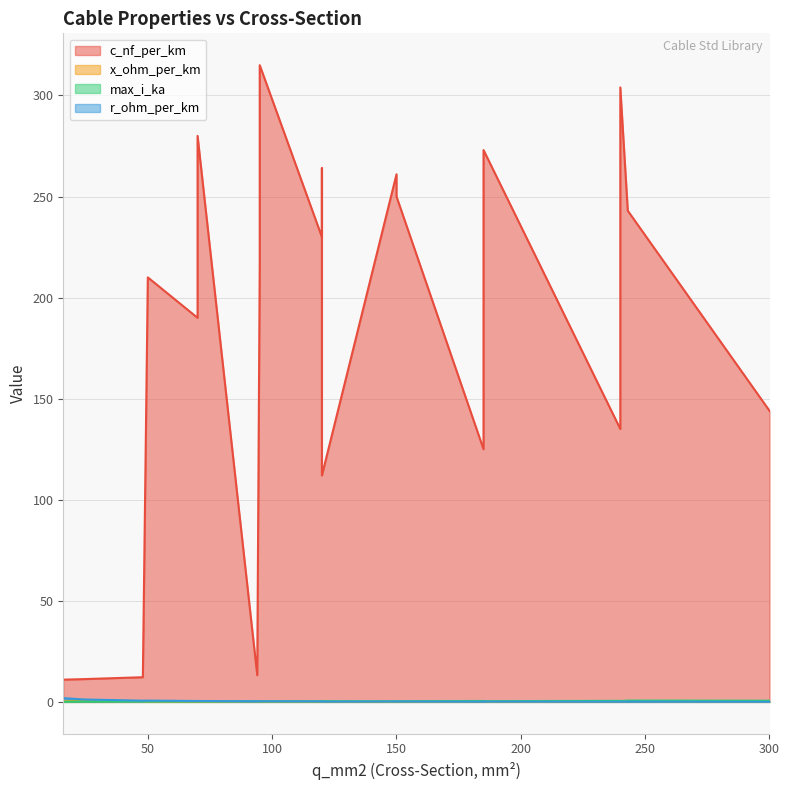

Rank the series at 243 from highest to lowest value.

c_nf_per_km, max_i_ka, x_ohm_per_km, r_ohm_per_km